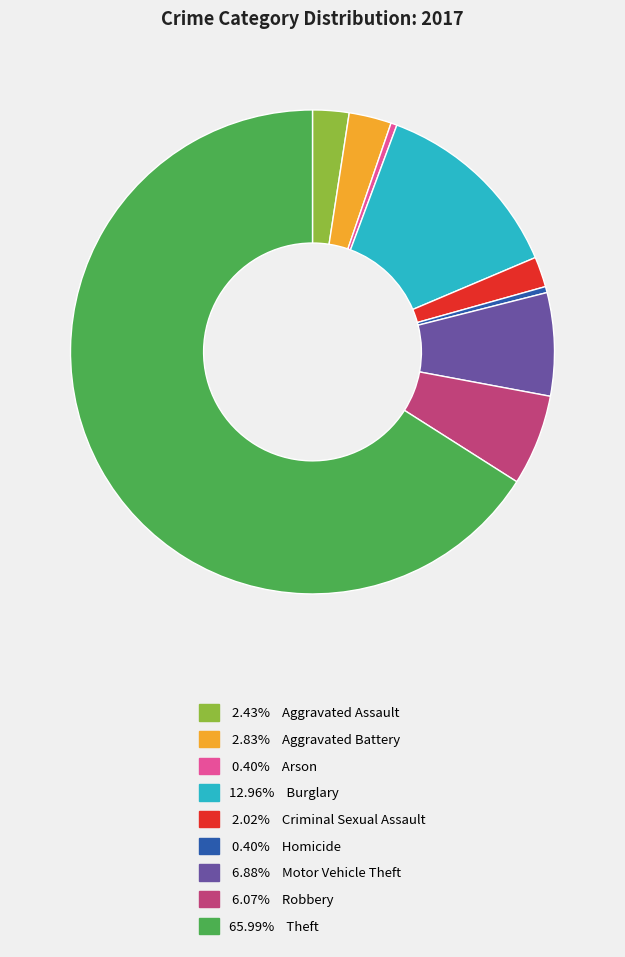

Do 2.43% Aggravated Assault and 6.88% Motor Vehicle Theft together represent more than half of the pie?

No